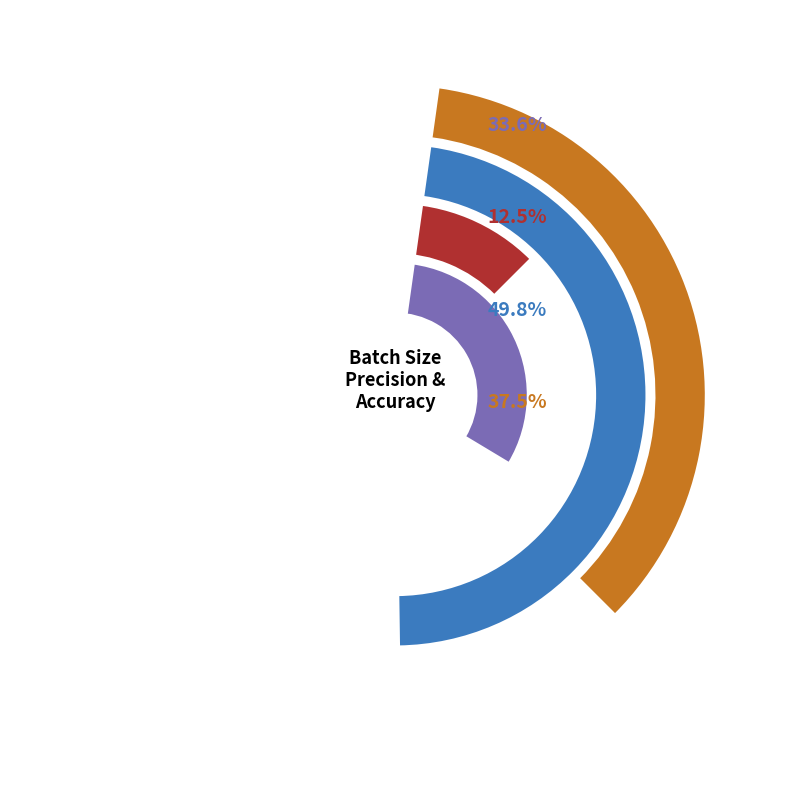

Is there any slice that represents more than half of the pie?

No